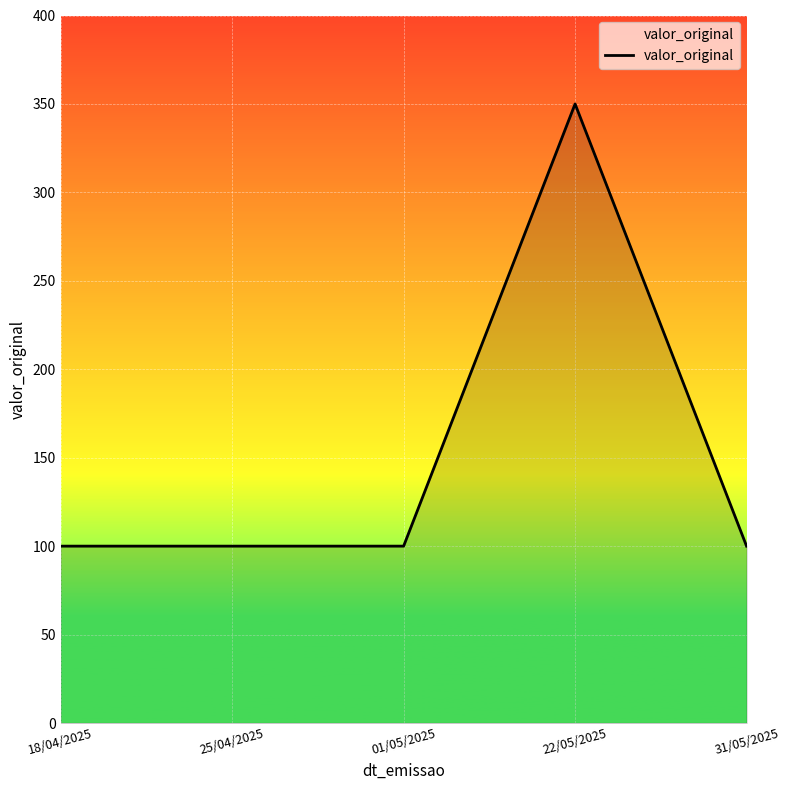

Approximately how many times larger is the value at 01/05/2025 compared to 31/05/2025?

1.0